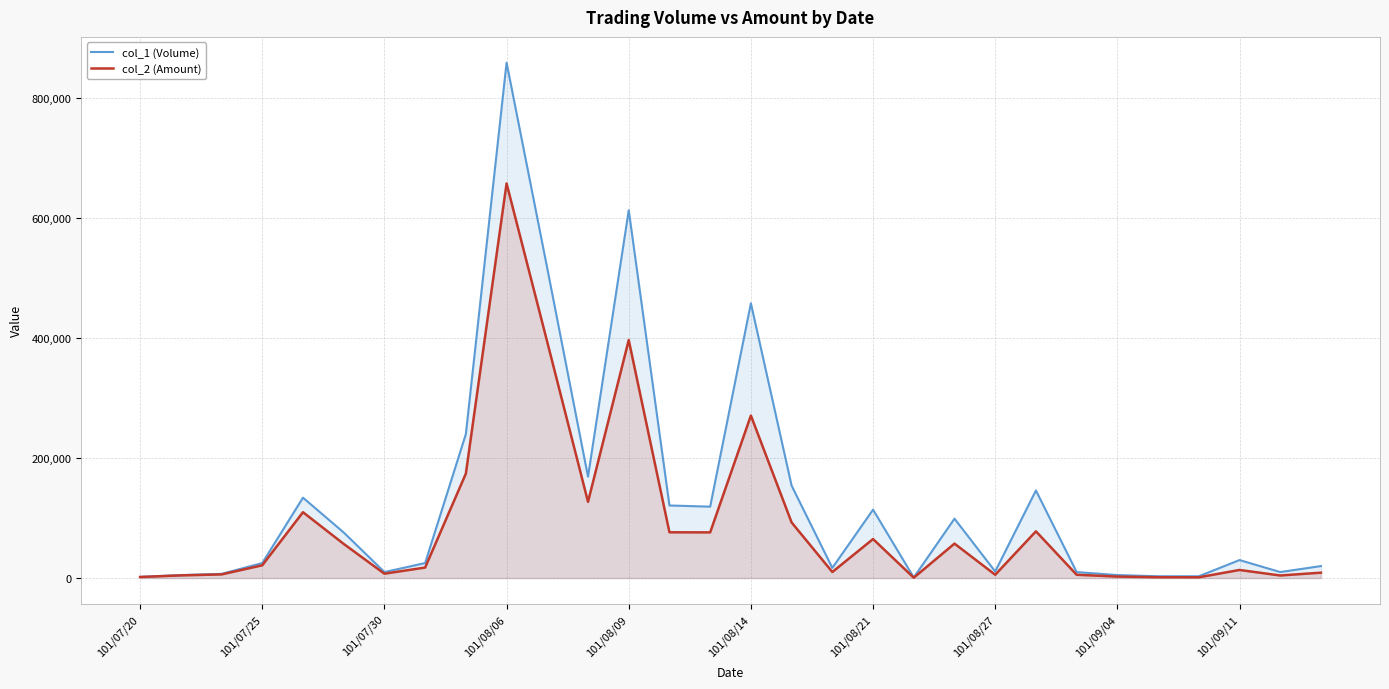

How many lines are shown in the chart?

2